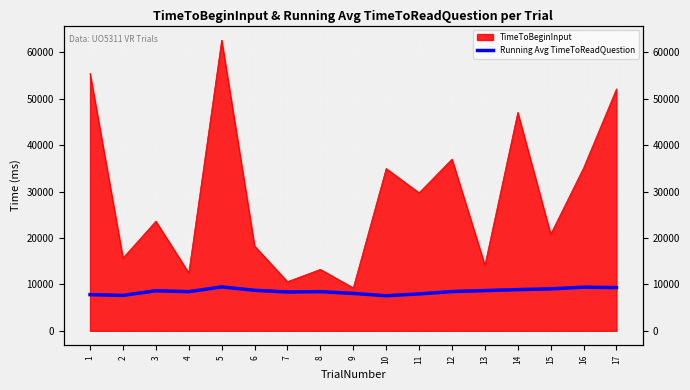

Reading right to left, extract all data points from this chart.

9310.6	9396.8	9033.5	8870.5	8666.1	8452.7	7951.8	7553.0	8055.9	8435.9	8364.5	8719.9	9456.3	8427.3	8626.4	7628.0	7793.8